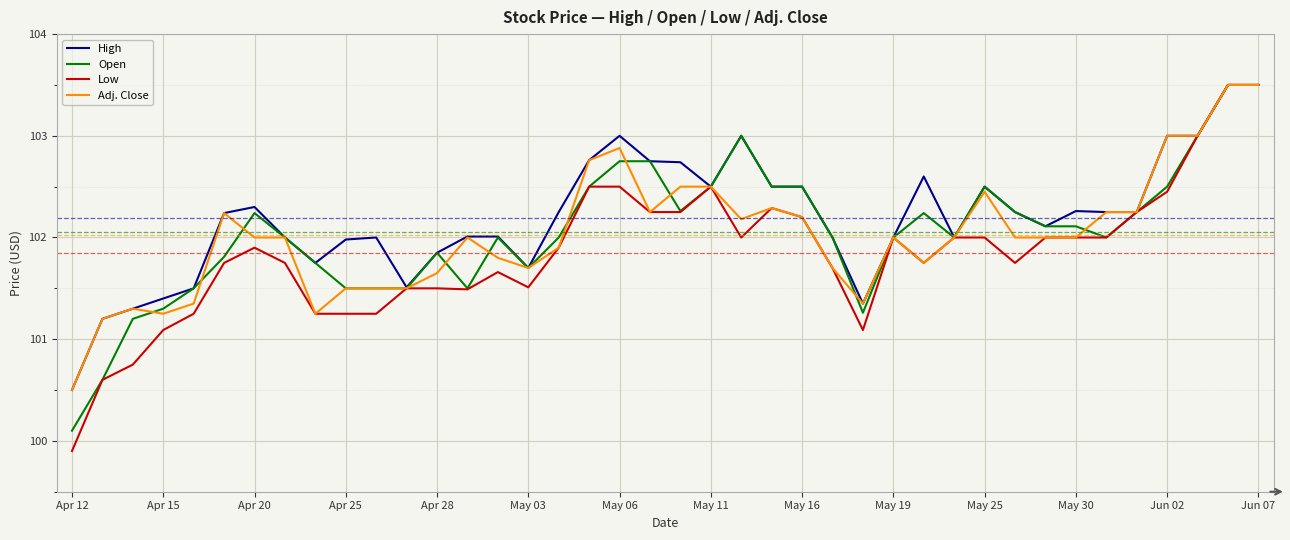

What is the lowest value of the High series?

100.5